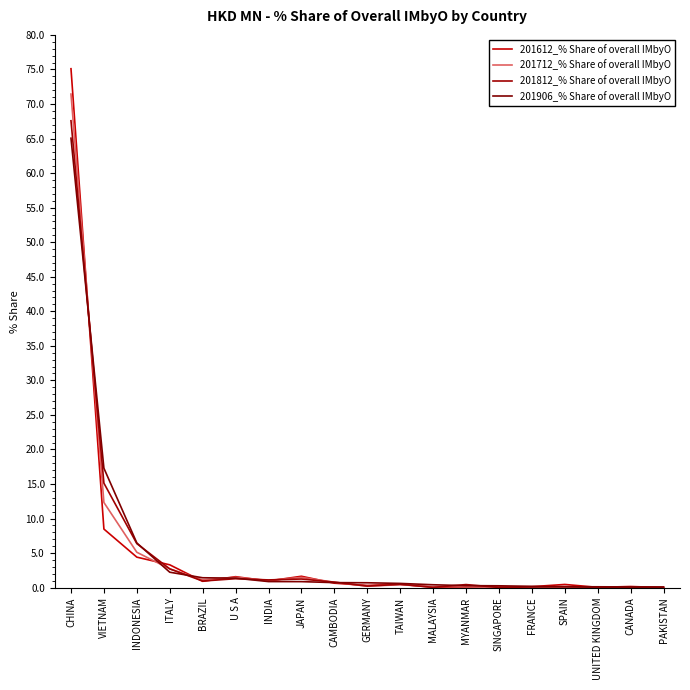

What is the total value across all series at GERMANY?

1.5